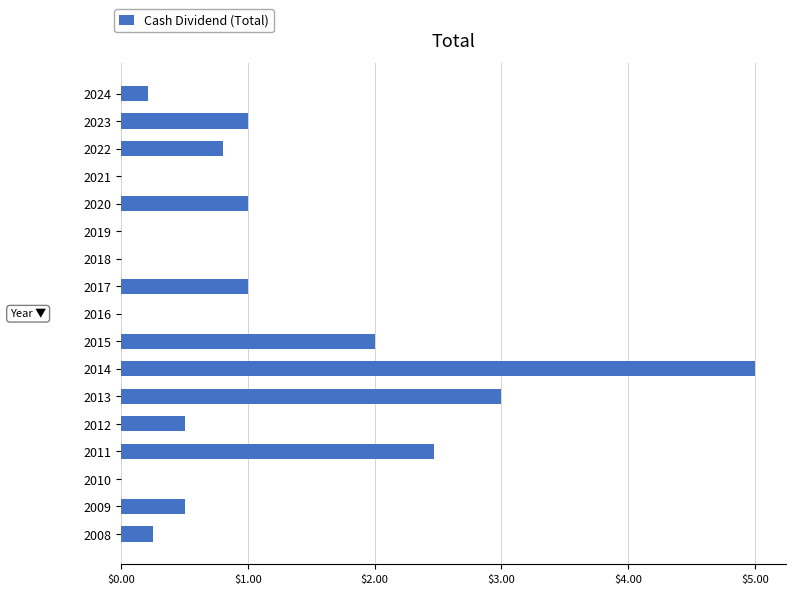

True or false: the data shows 0.0 at 2021.

True